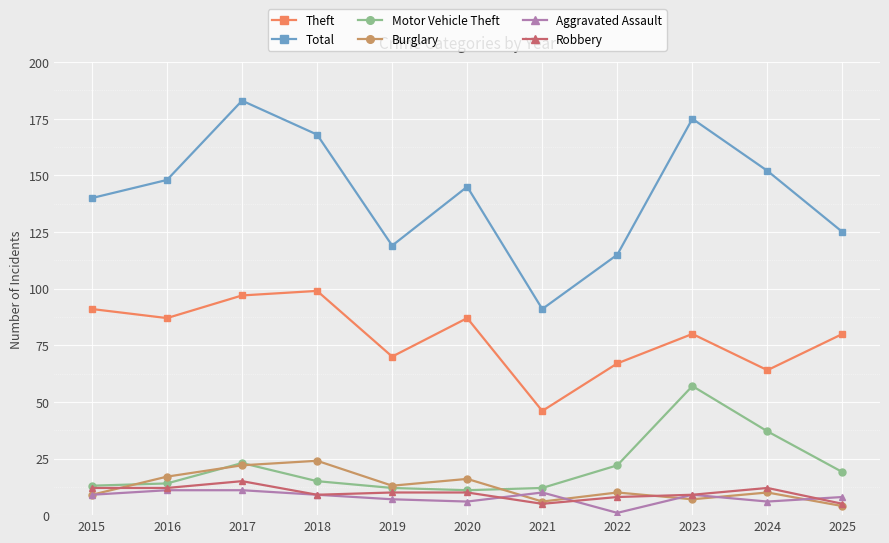

What is the difference between the Motor Vehicle Theft values at 2024 and 2023?

20